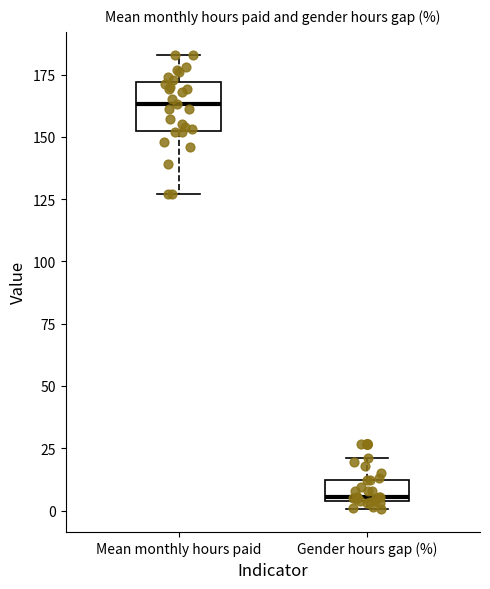

Which box has the lowest median line?

Gender hours gap (%)